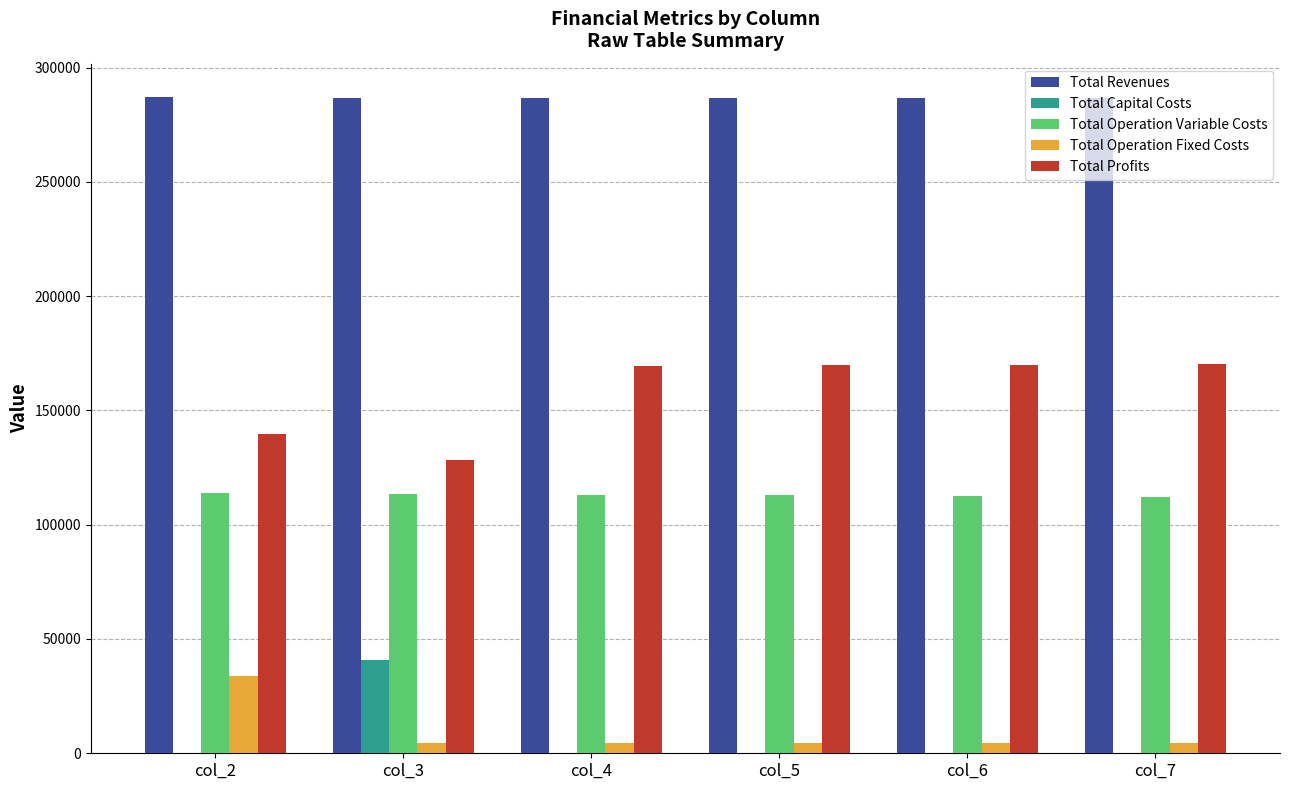

The Total Capital Costs series shows -26083.6 at col_7. True or false?

False